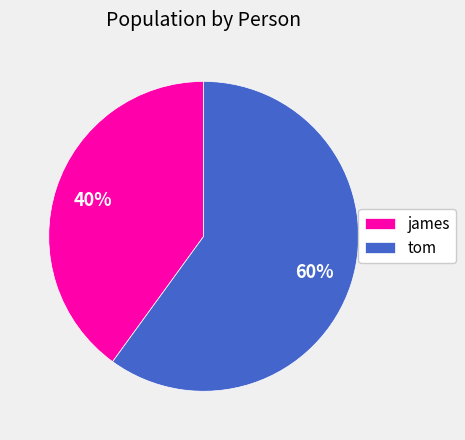

To the nearest percent, what percentage of the pie is tom?

60%